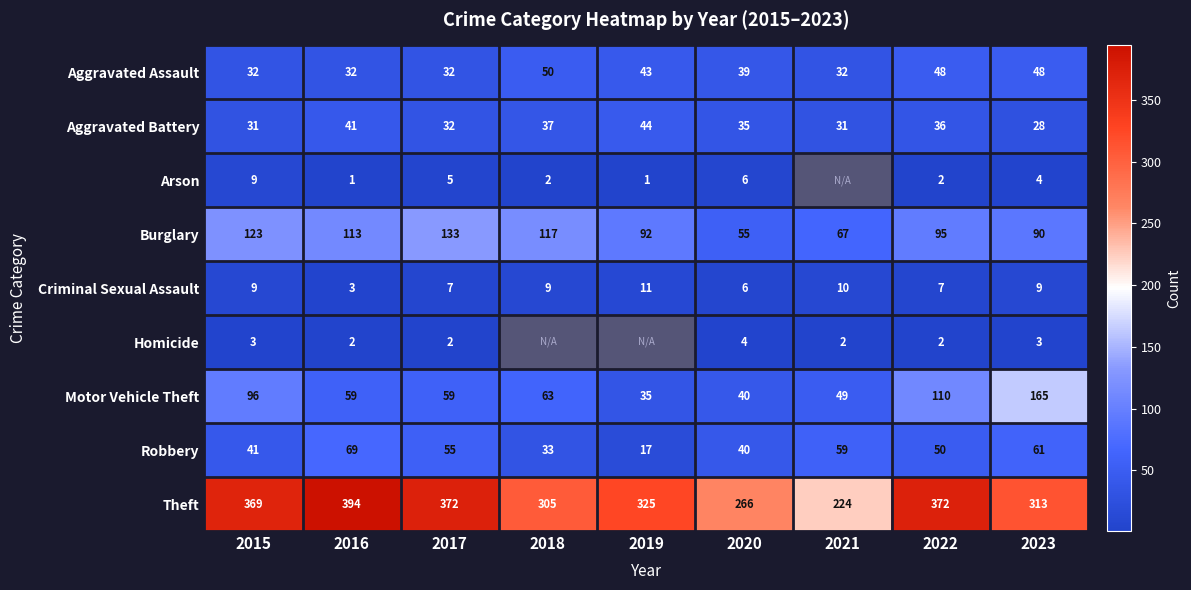

Where is Aggravated Battery nearest to the value 36?

2022